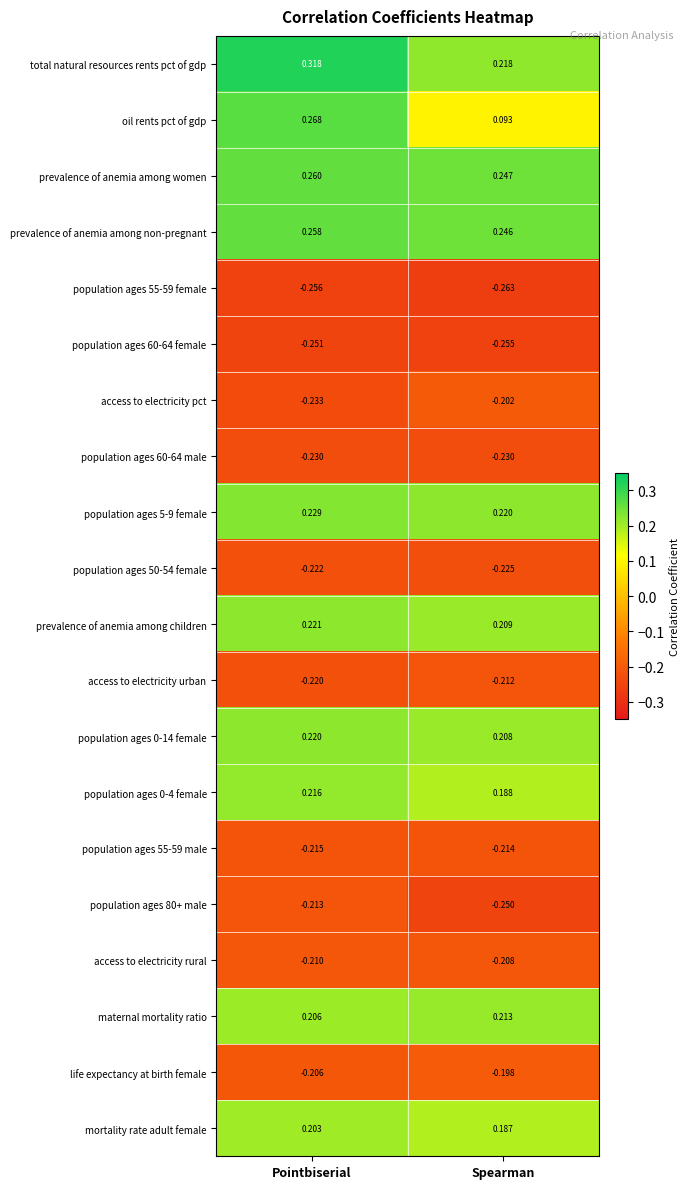

What is the difference between the highest and lowest values at Pointbiserial?

0.6